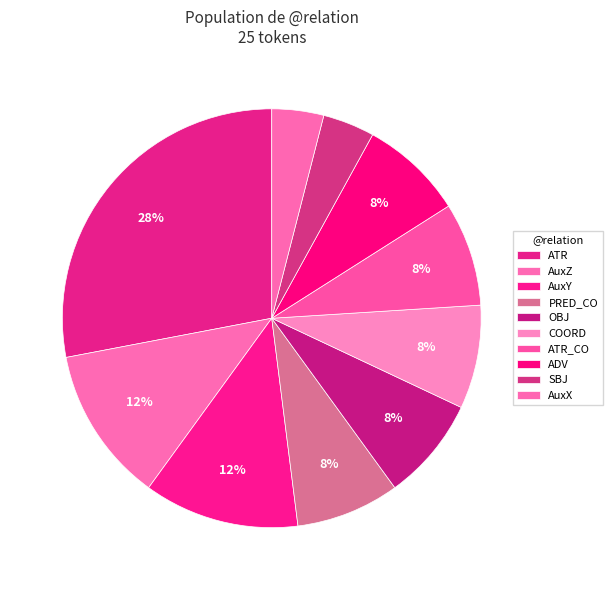

Count the number of slices in the pie.

10